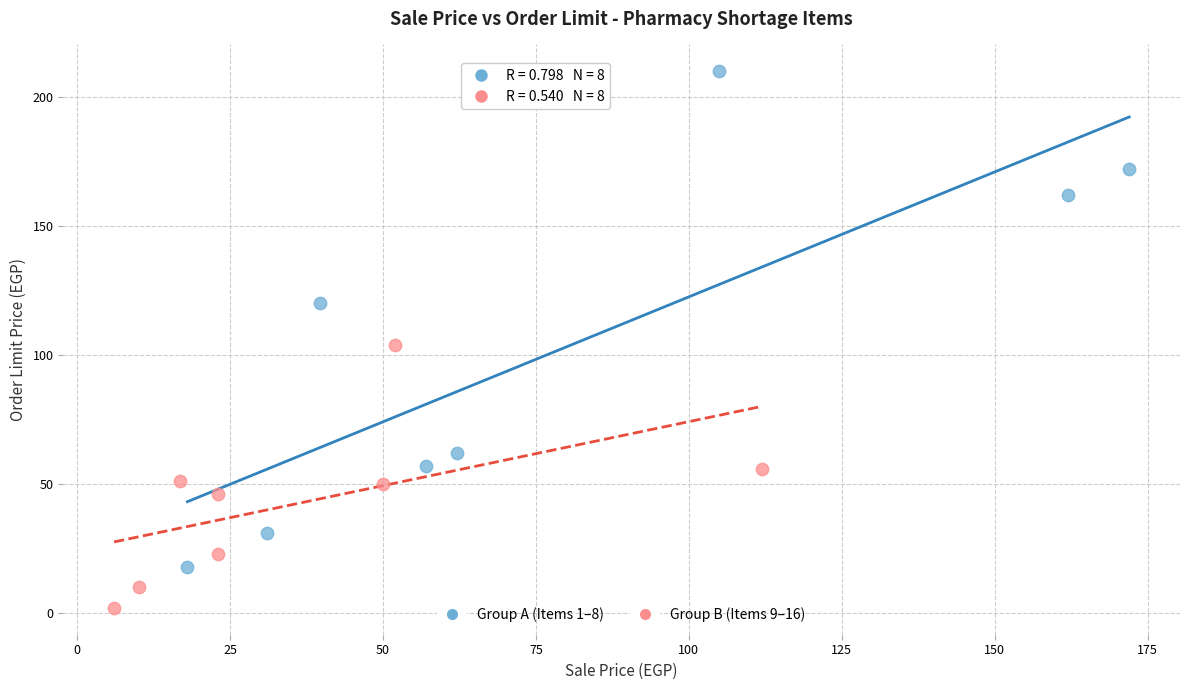

Which series contains the highest Y value?

Group A (Items 1–8)